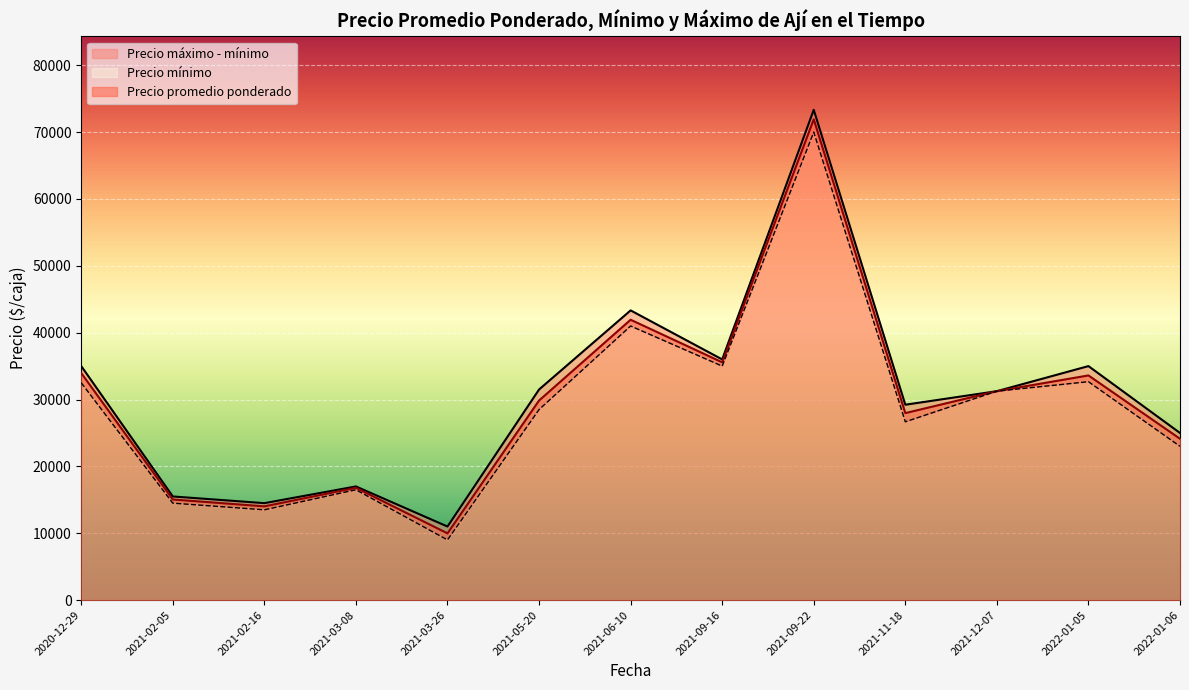

What is the lowest value of the Precio promedio ponderado series?

9980.0